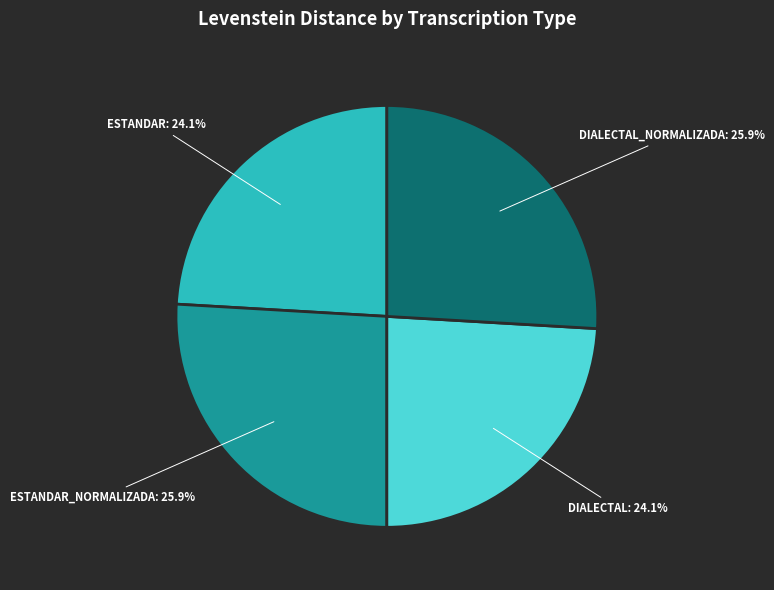

Is there a majority slice in this chart?

No